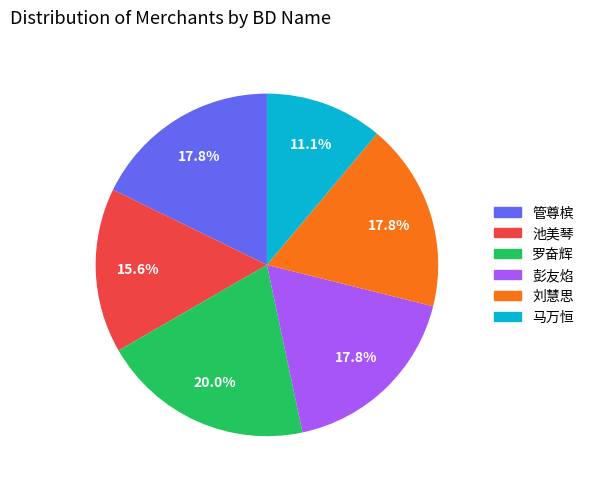

Count the number of slices in the pie.

6